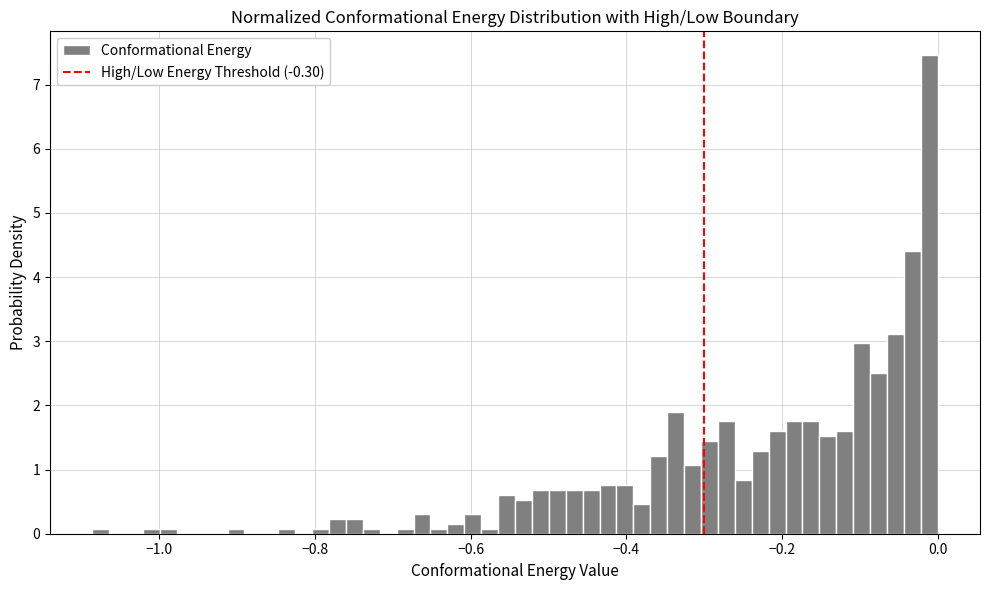

Read against the x-axis, roughly where is the centre of the tallest bar?

-0.02